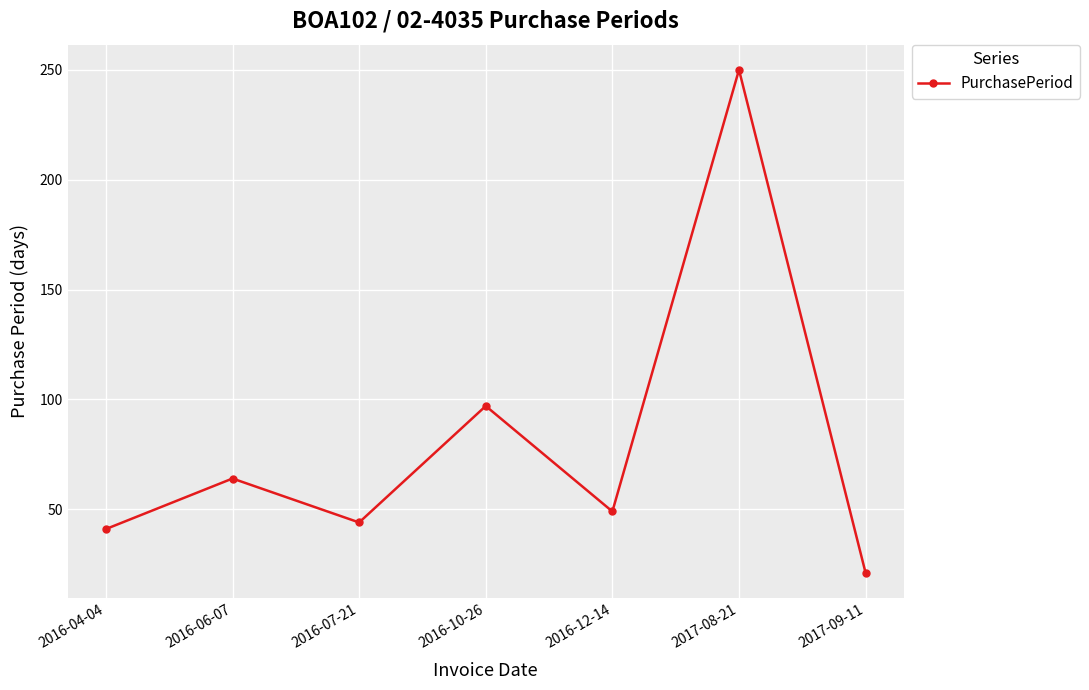

List the labels in order of value, smallest first.

2017-09-11, 2016-04-04, 2016-07-21, 2016-12-14, 2016-06-07, 2016-10-26, 2017-08-21